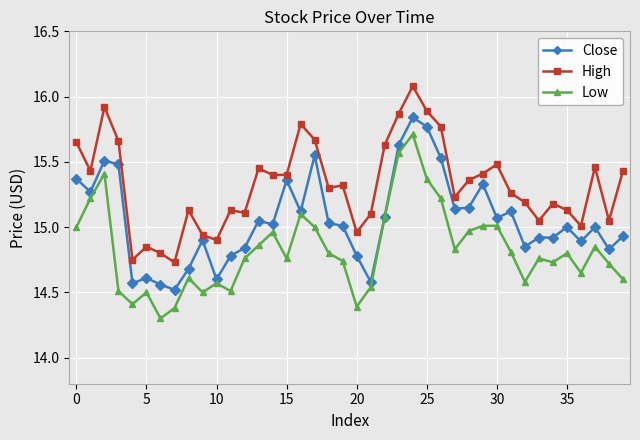

List the series in order of their overall mean, lowest first.

Low, Close, High